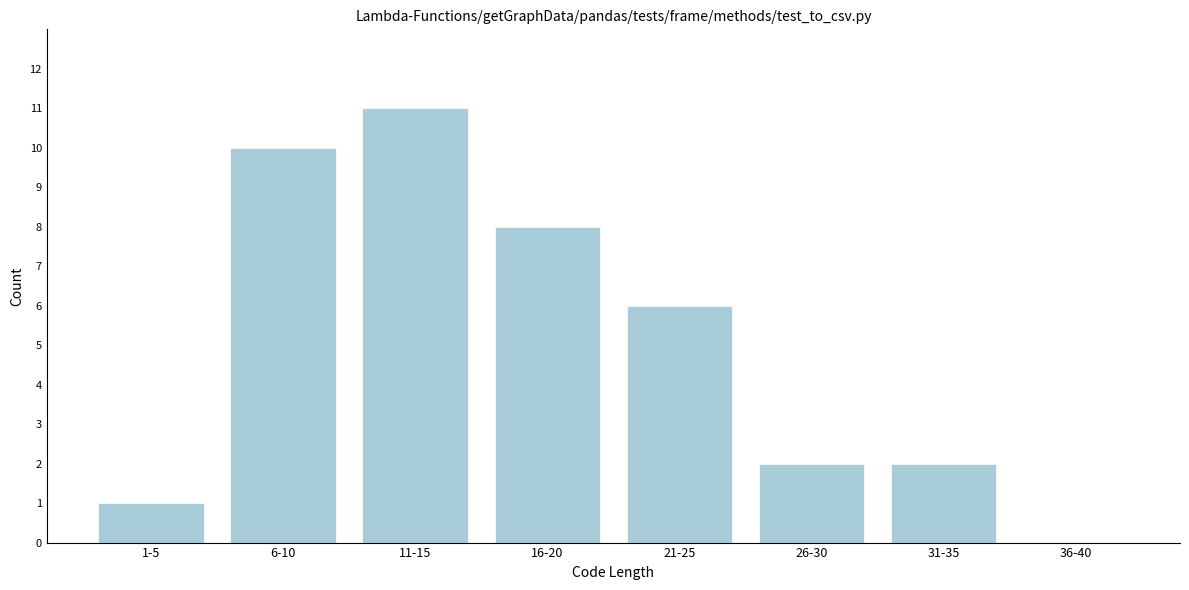

Reading left to right, what are all the values shown in this chart?

1-5=1	6-10=10	11-15=11	16-20=8	21-25=6	26-30=2	31-35=2	36-40=0